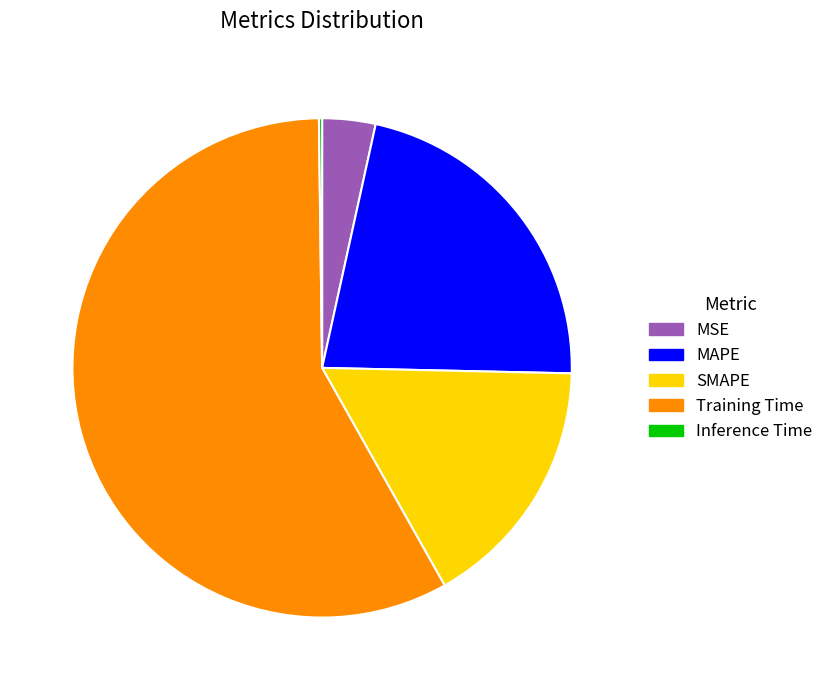

Is there any slice that represents more than half of the pie?

Yes